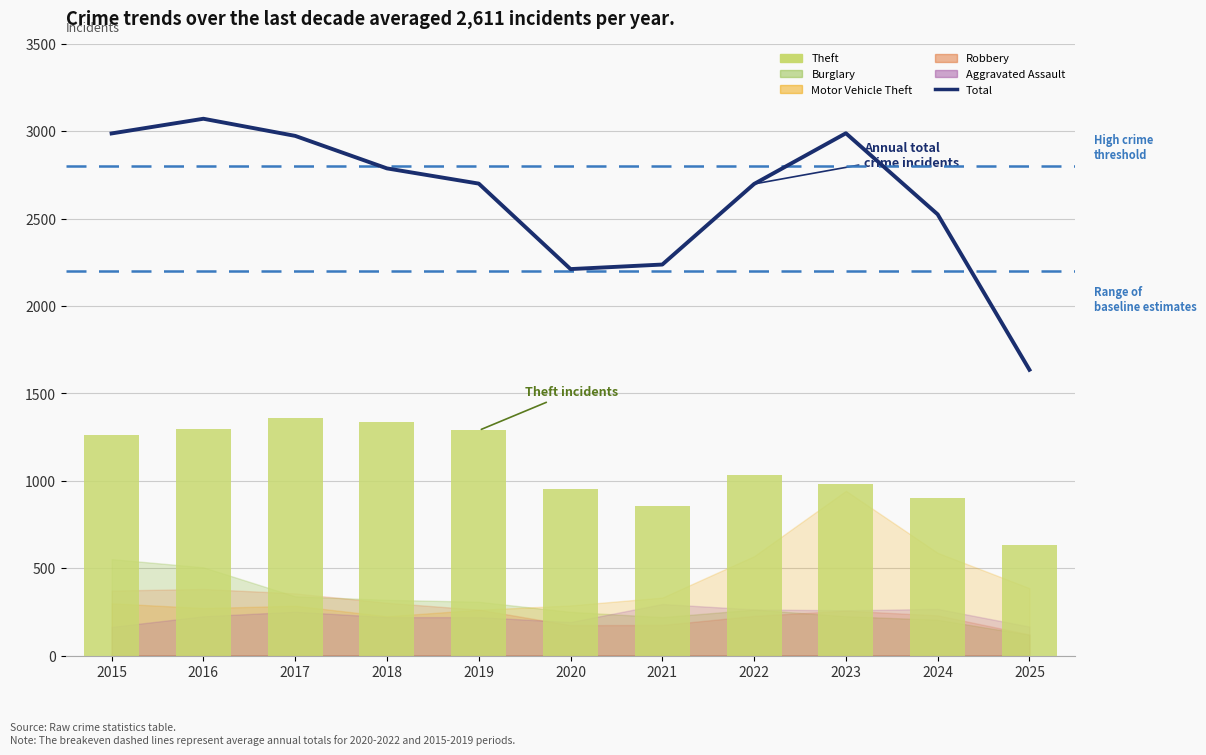

At which label is Total closest to 2353?

2021